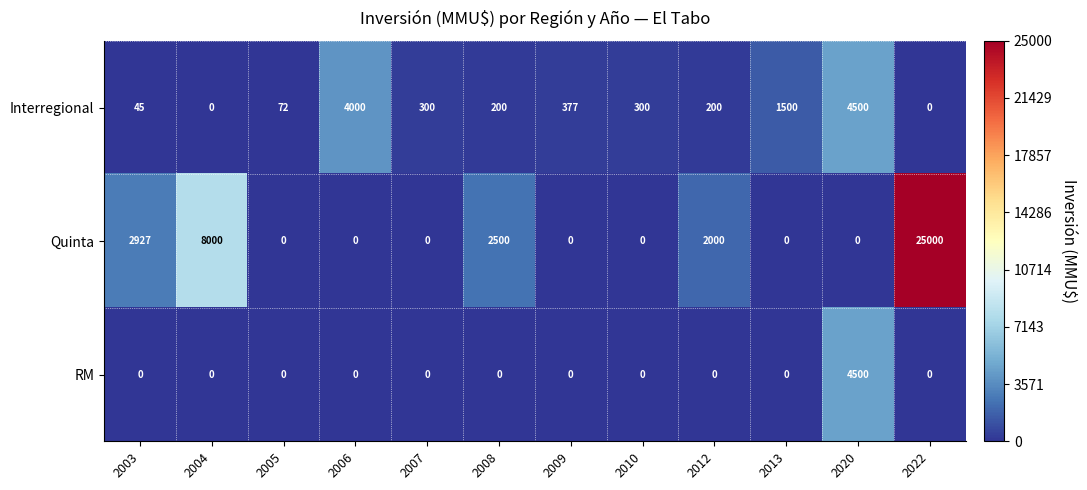

What value does the Interregional series have at 2020, to the nearest 50?

4500